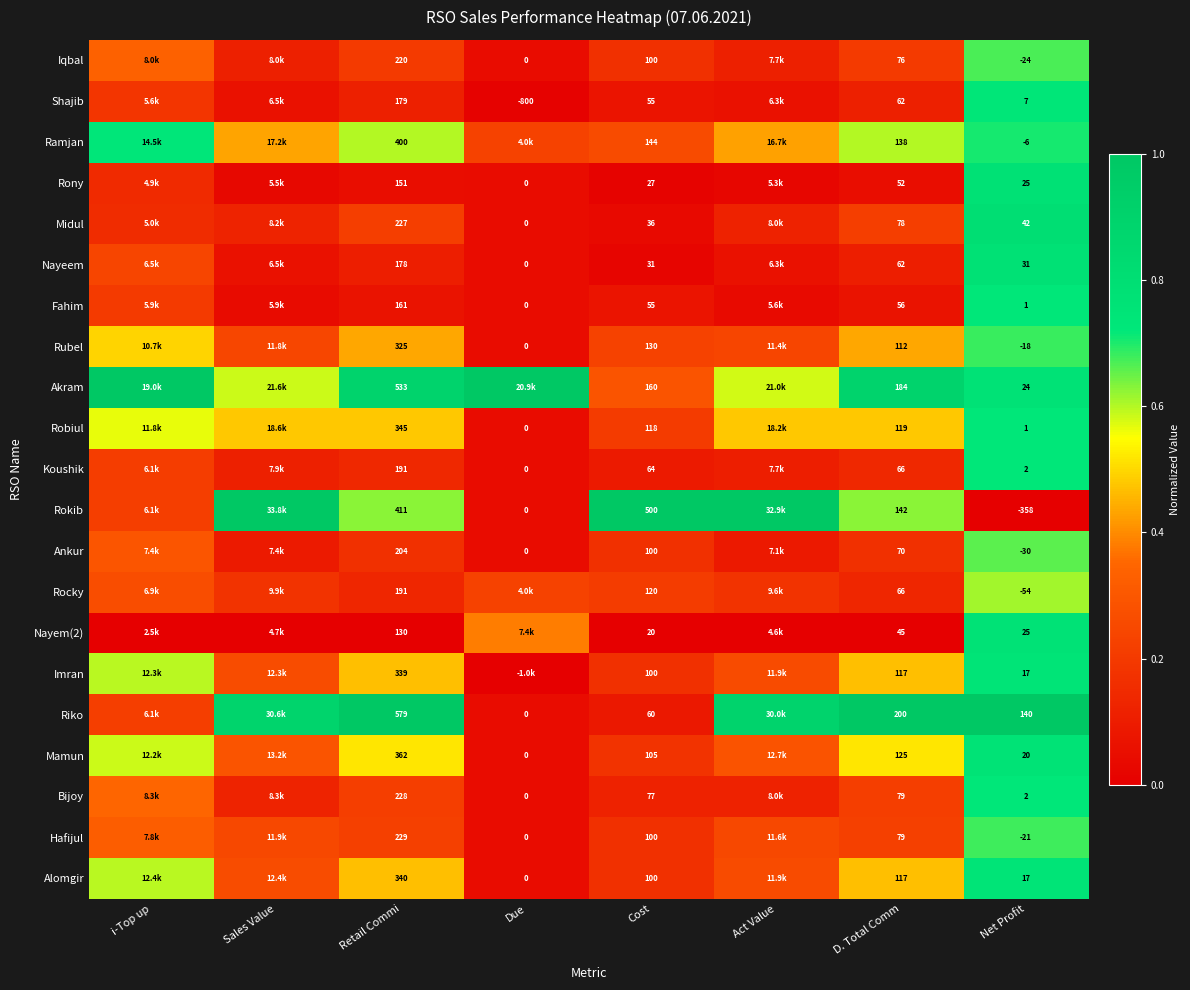

How many categories are shown in the chart?

8